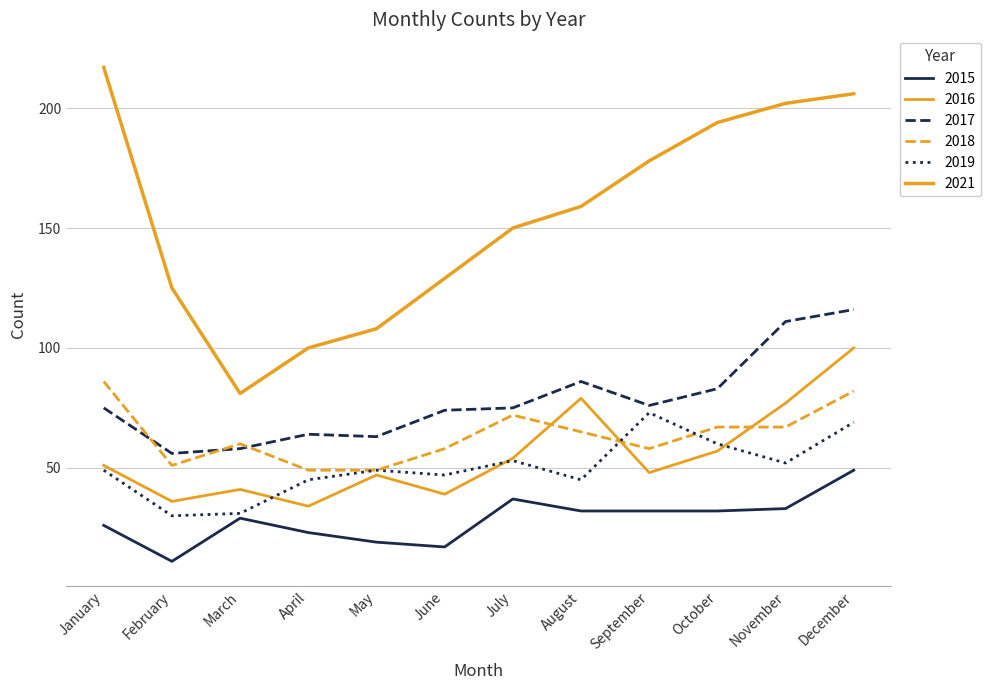

Which has a higher value, November or December?

December